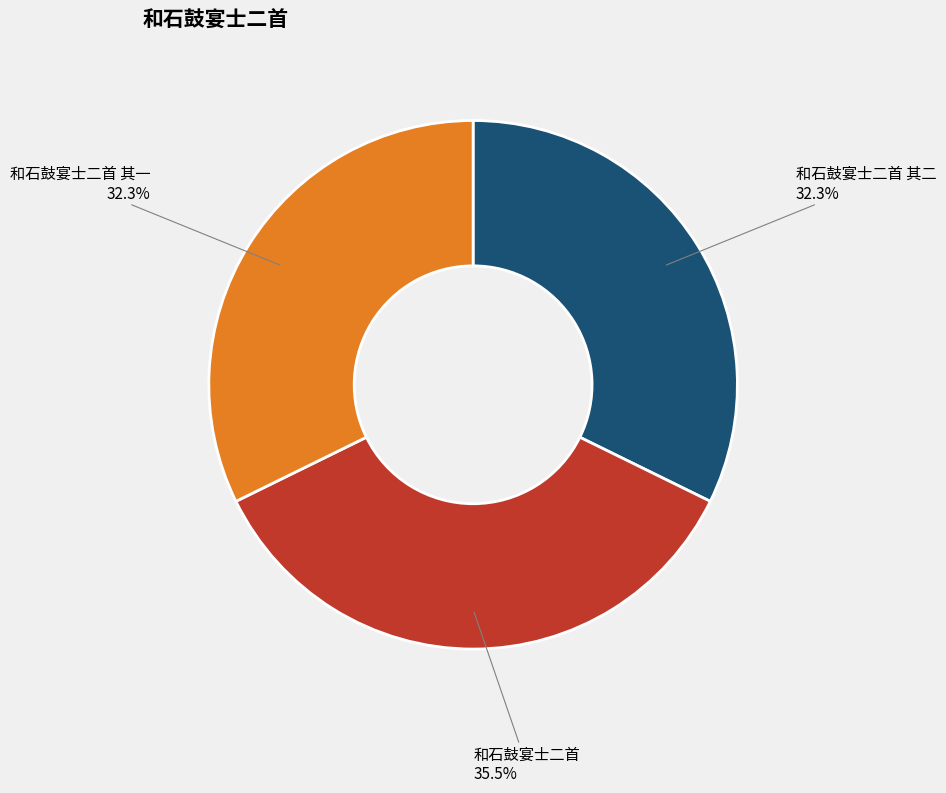

Is it true that 和石鼓宴士二首 其二 is 32% of the pie?

True